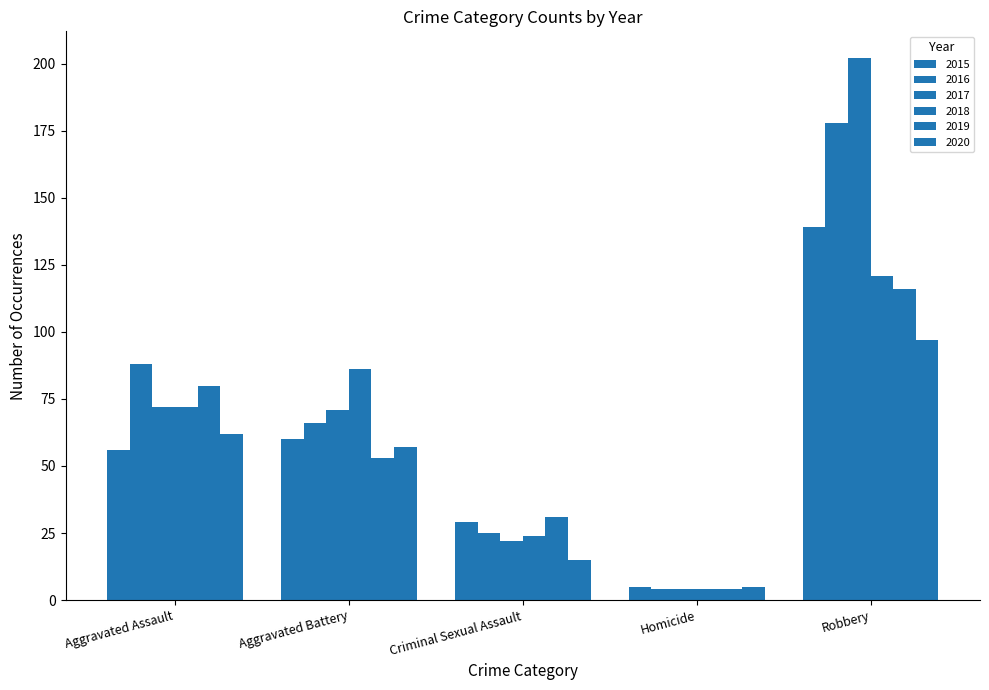

The value of 2018 at Aggravated Assault is 18. True or false?

False